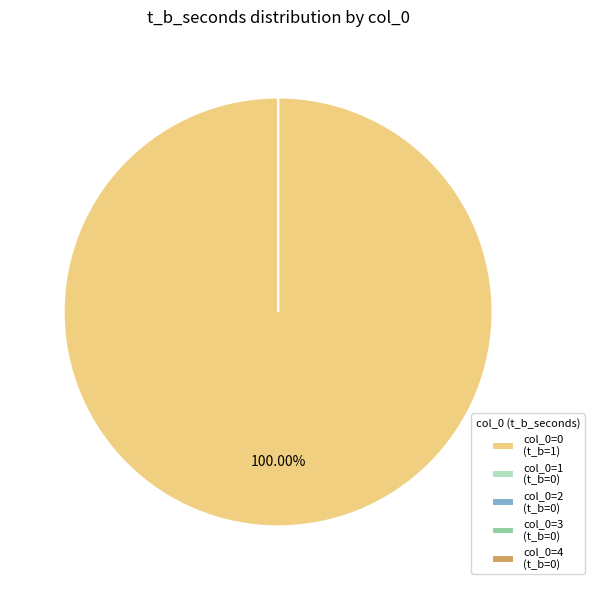

What is the smallest slice in the pie chart?

1